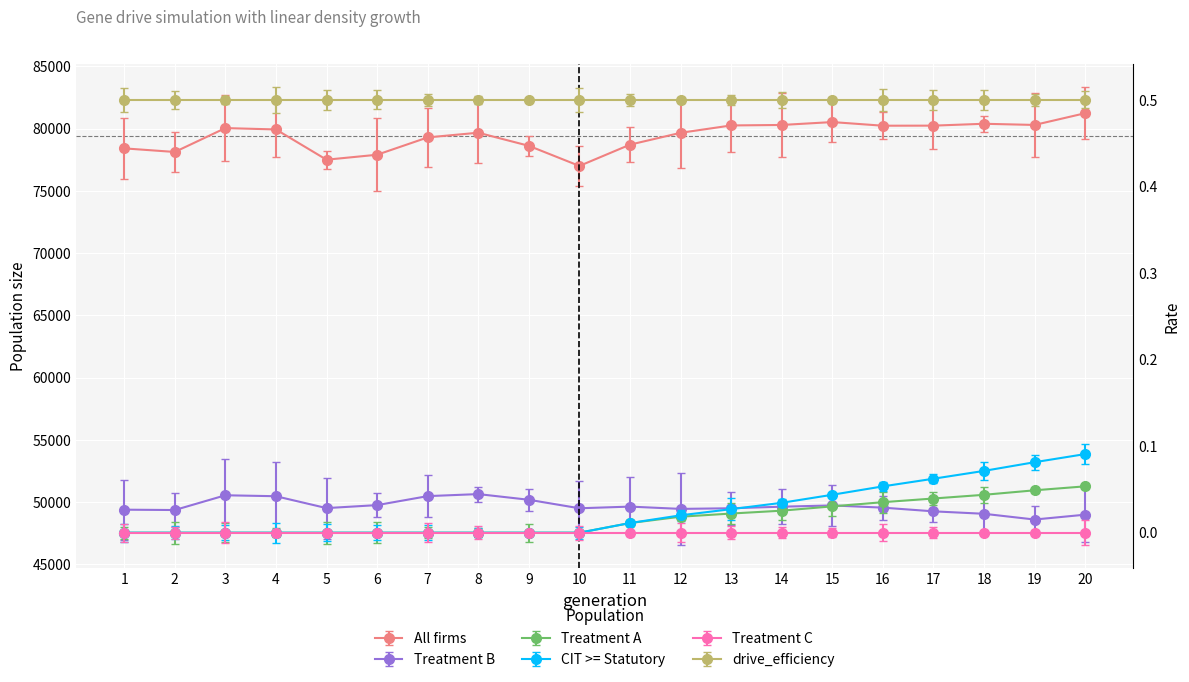

Rank the categories by size value from highest to lowest.

20, 15, 18, 19, 14, 13, 17, 16, 3, 4, 8, 12, 7, 11, 9, 1, 2, 6, 5, 10